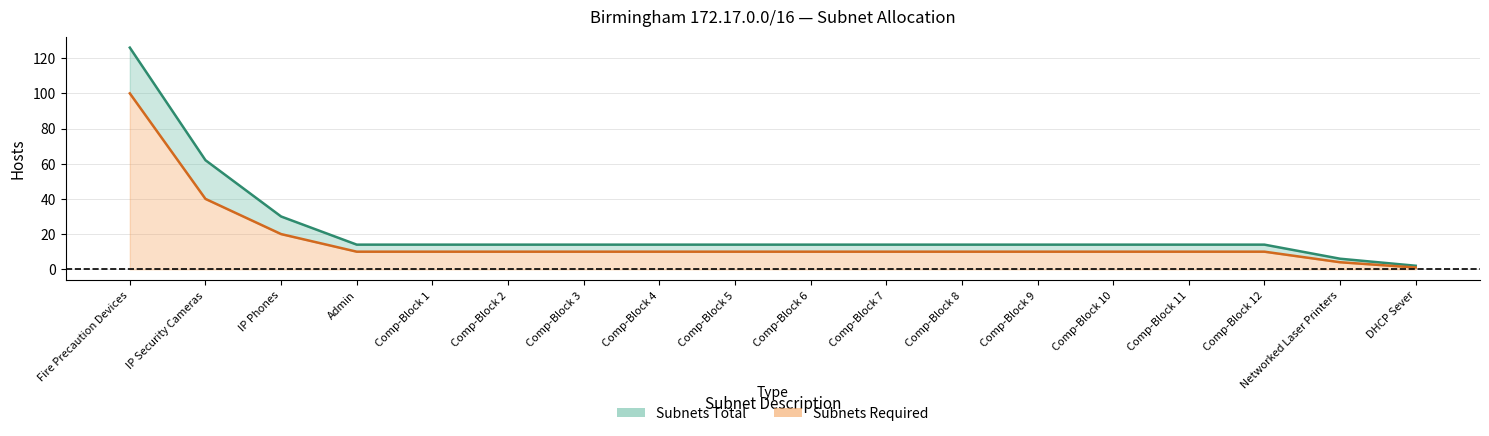

Reading left to right, transcribe all the data shown in this chart.

Subnets Total (line): Fire Precaution Devices=126	IP Security Cameras=62	IP Phones=30	Admin=14	Comp-Block 1=14	Comp-Block 2=14	Comp-Block 3=14	Comp-Block 4=14	Comp-Block 5=14	Comp-Block 6=14	Comp-Block 7=14	Comp-Block 8=14	Comp-Block 9=14	Comp-Block 10=14	Comp-Block 11=14	Comp-Block 12=14	Networked Laser Printers=6	DHCP Sever=2
Subnets Required (line): Fire Precaution Devices=100	IP Security Cameras=40	IP Phones=20	Admin=10	Comp-Block 1=10	Comp-Block 2=10	Comp-Block 3=10	Comp-Block 4=10	Comp-Block 5=10	Comp-Block 6=10	Comp-Block 7=10	Comp-Block 8=10	Comp-Block 9=10	Comp-Block 10=10	Comp-Block 11=10	Comp-Block 12=10	Networked Laser Printers=4	DHCP Sever=1